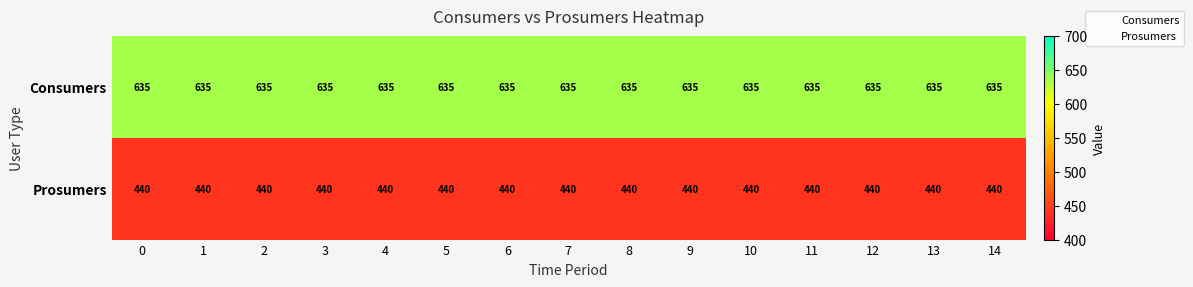

List the series in order of their overall mean, lowest first.

Prosumers, Consumers